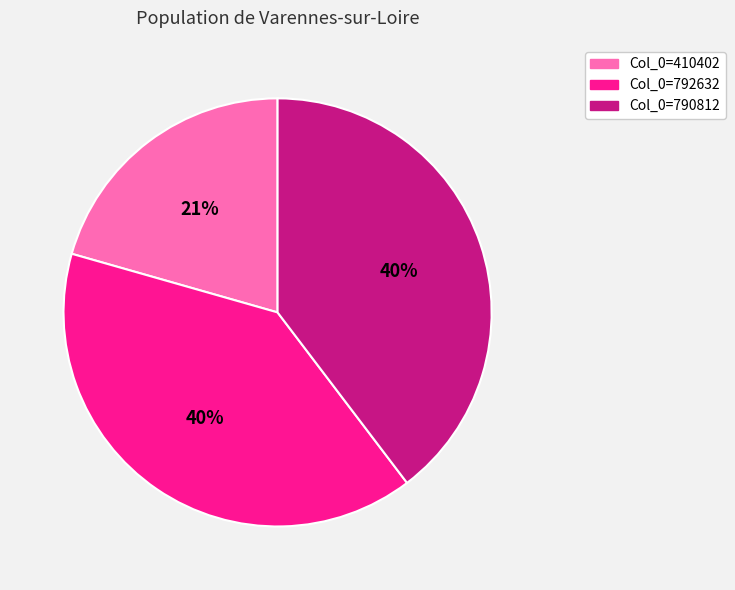

Does any single category account for the majority?

No